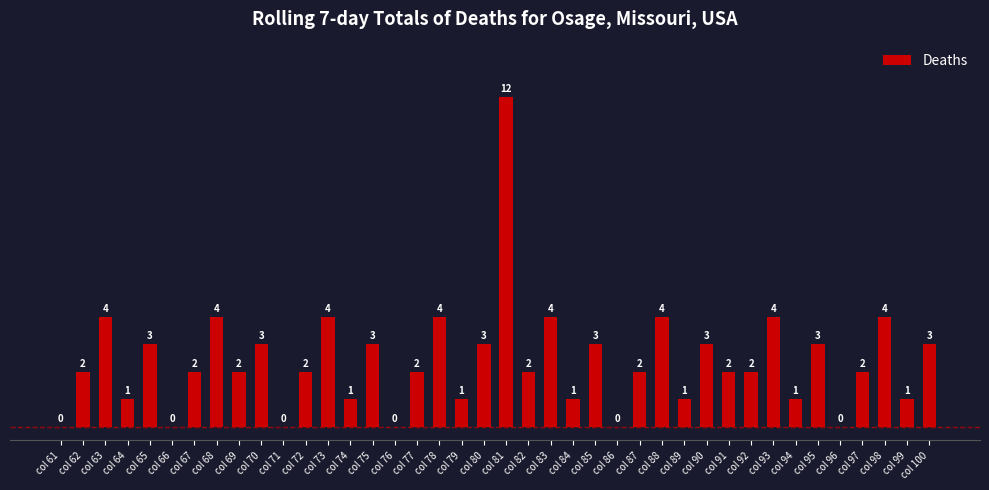

Approximately how many times larger is the value at col 64 compared to col 77?

0.5